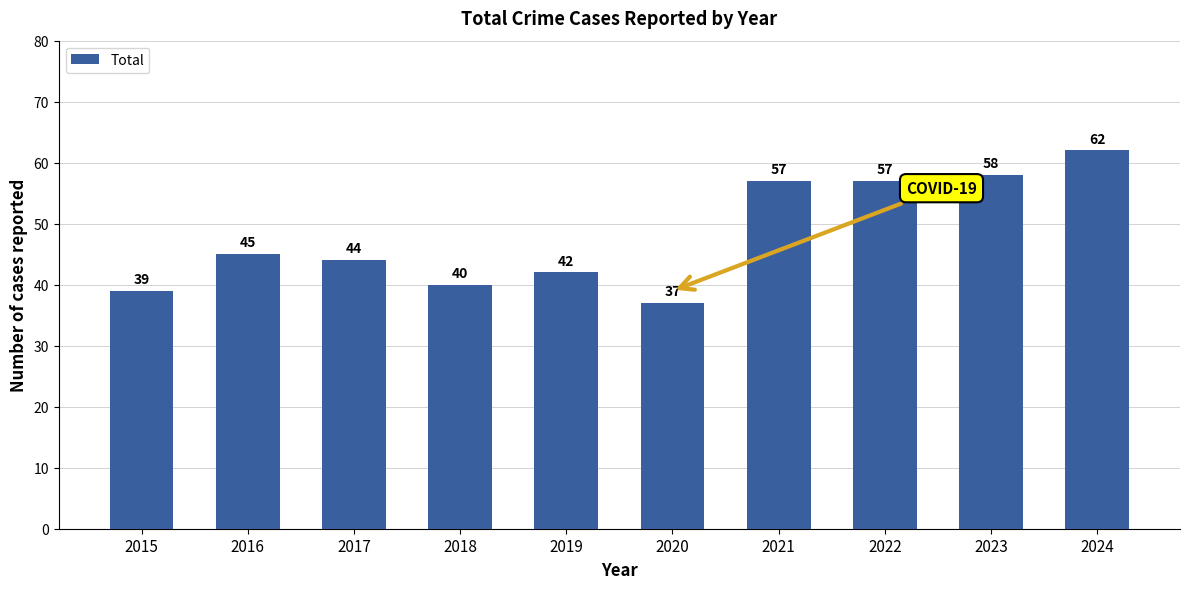

What is the difference between the maximum and minimum values?

25